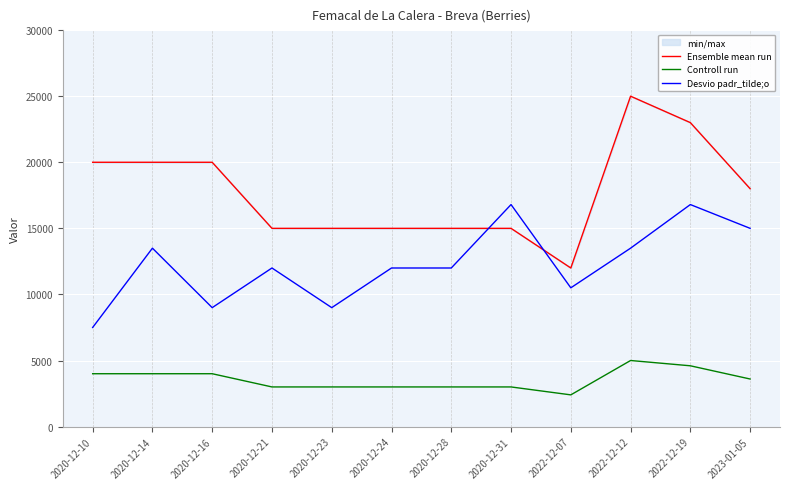

Rank the categories by Controll run value from highest to lowest.

2022-12-12, 2022-12-19, 2020-12-10, 2020-12-14, 2020-12-16, 2023-01-05, 2020-12-21, 2020-12-23, 2020-12-24, 2020-12-28, 2020-12-31, 2022-12-07